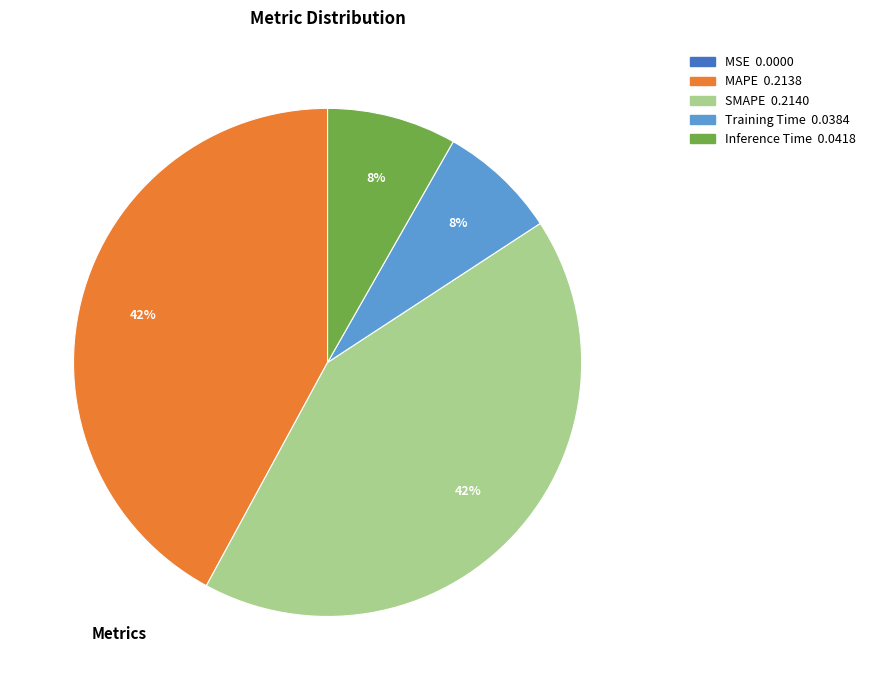

To the nearest percent, what is the difference between the largest and smallest slice percentages?

42%